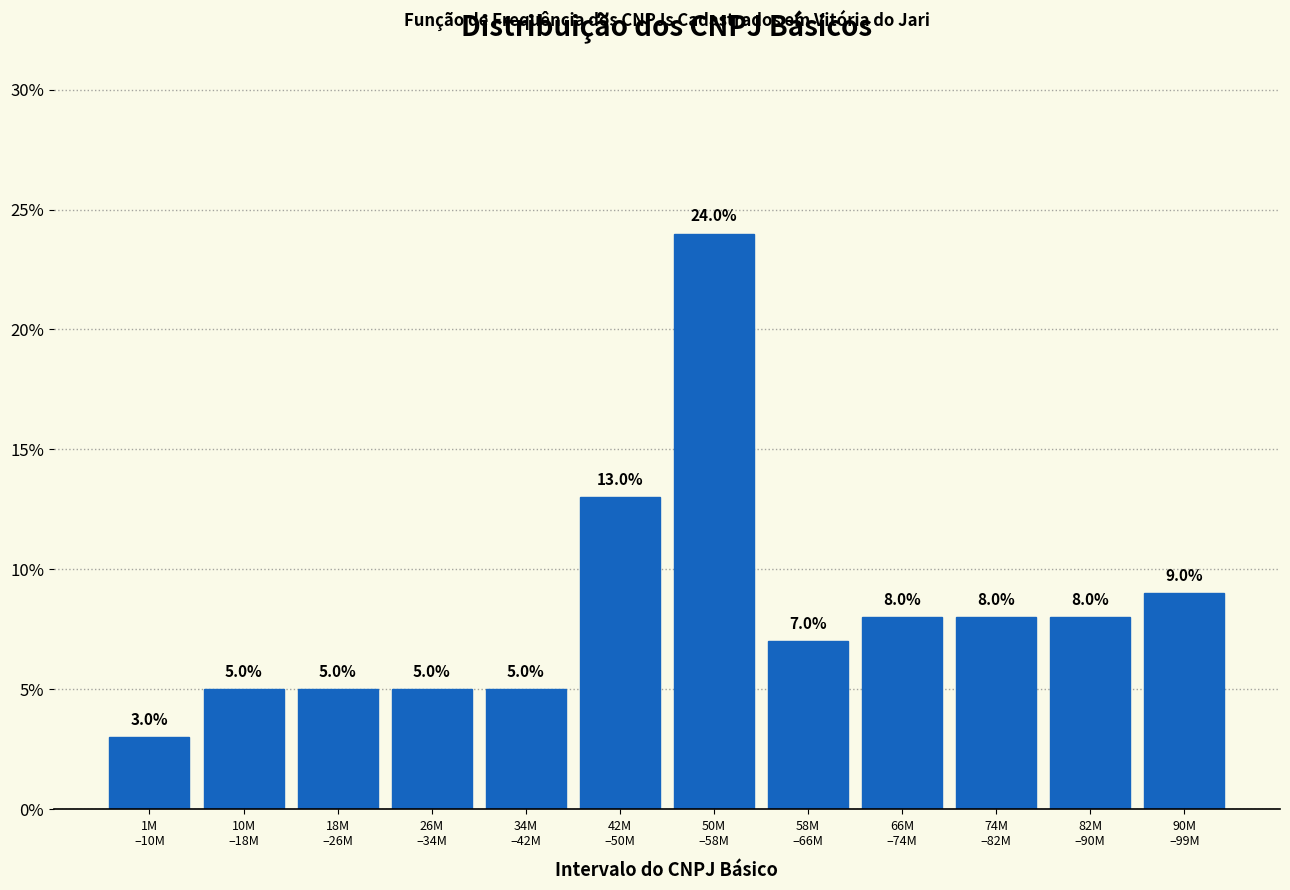

Reading left to right, what are all the values shown in this chart?

3.0	5.0	5.0	5.0	5.0	13.0	24.0	7.0	8.0	8.0	8.0	9.0